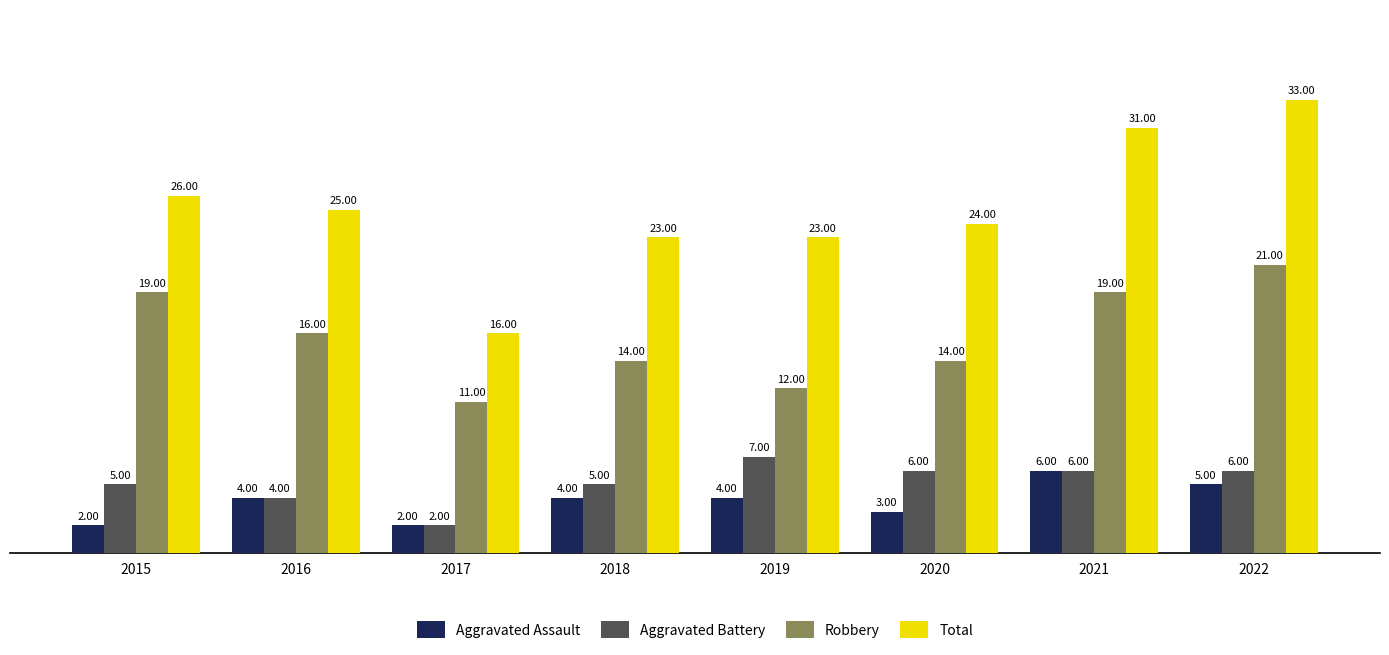

Where is Robbery nearest to the value 16?

2016